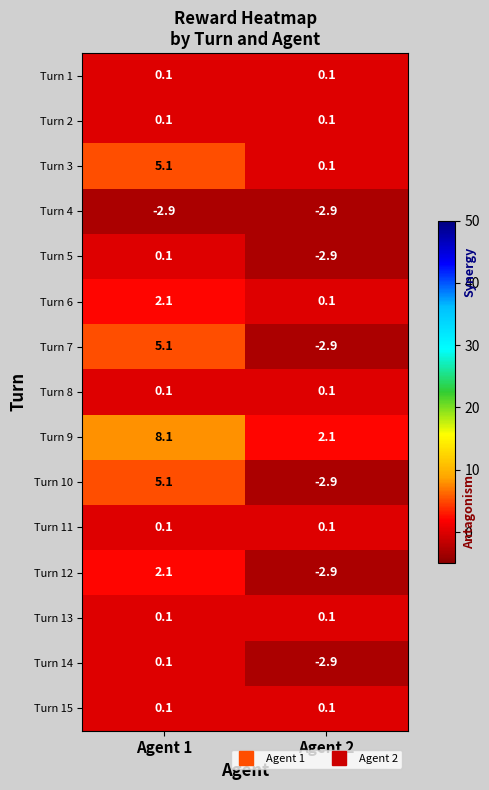

At which category does the chart reach its peak across all series?

Agent 1